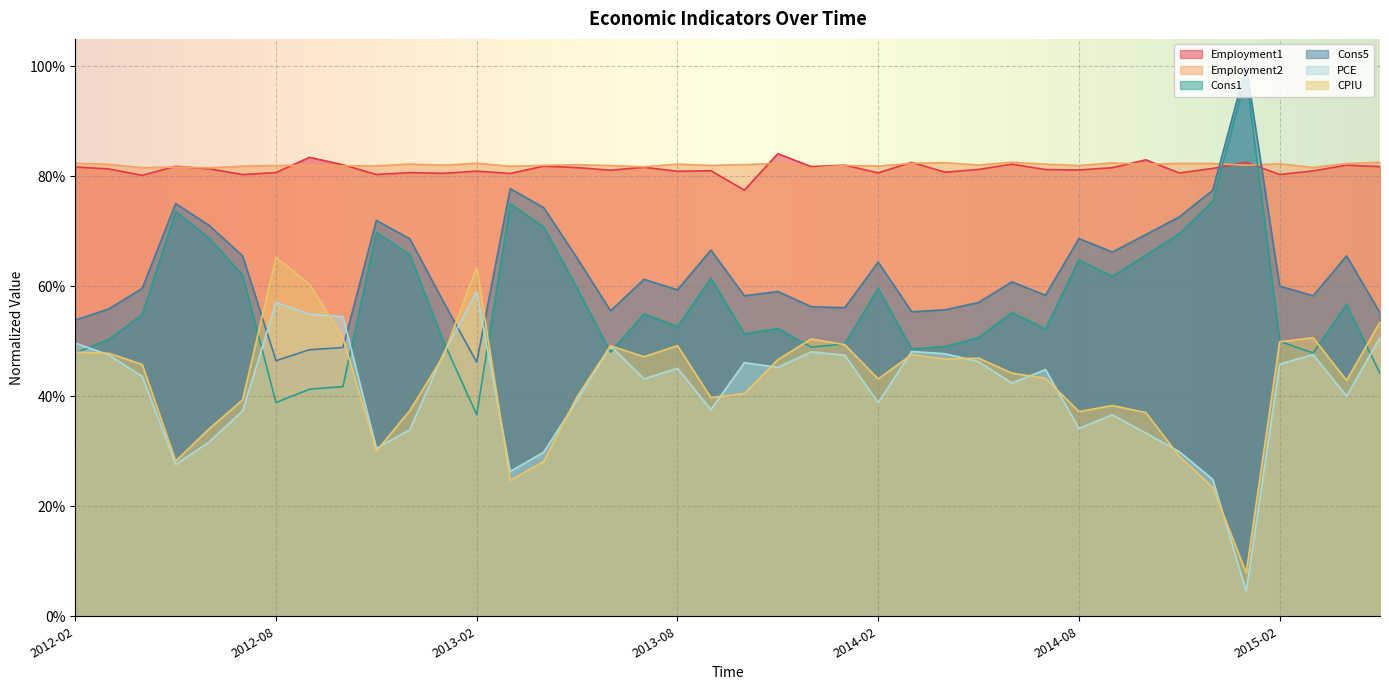

Is it true that Employment2 equals 1.4 at 2012-04?

False